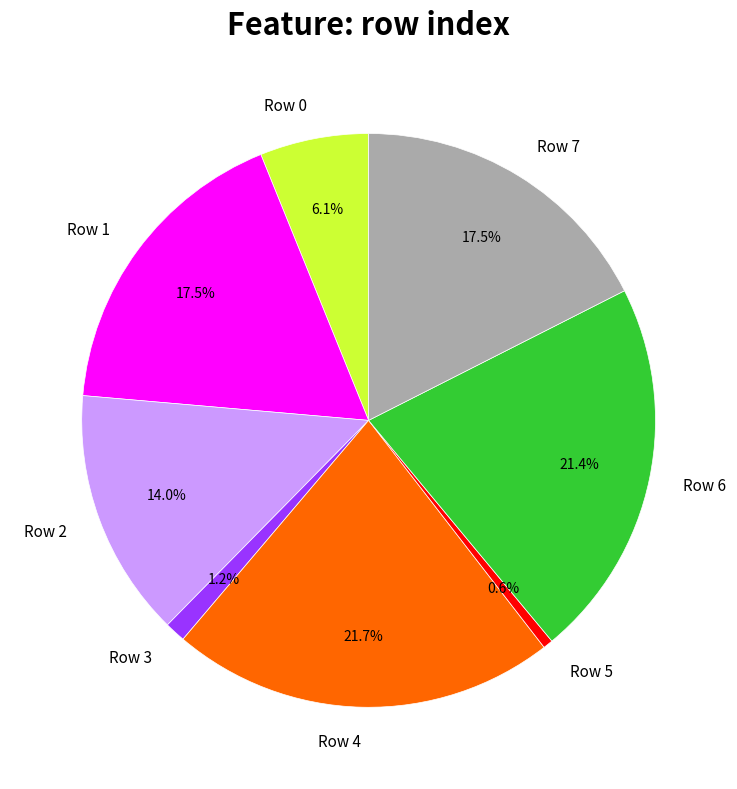

Approximately how many times larger is the value at Row 2 compared to Row 4?

0.6